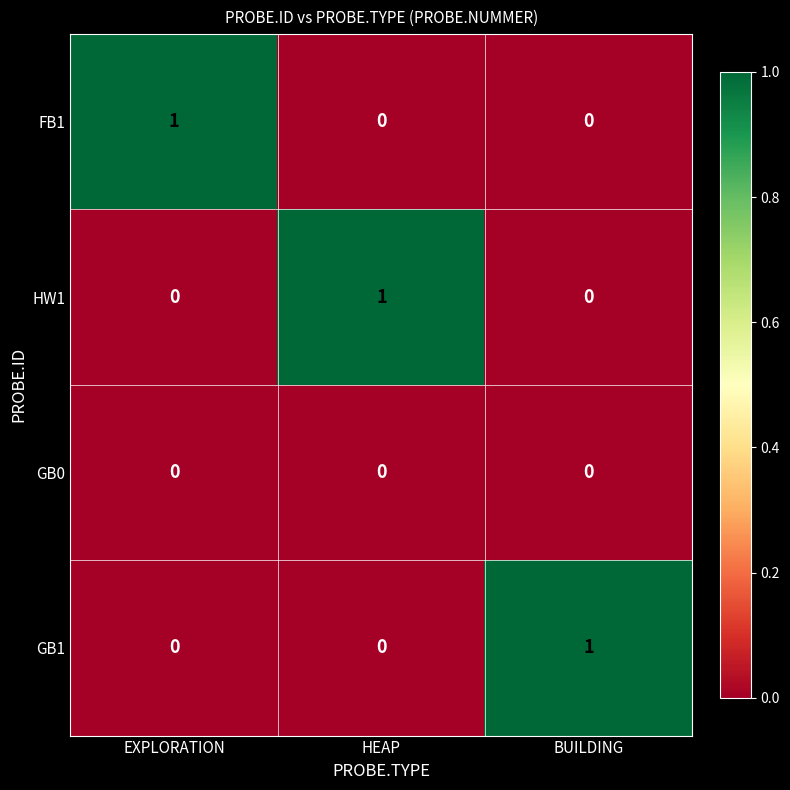

What is the difference between the highest and lowest values at BUILDING?

1